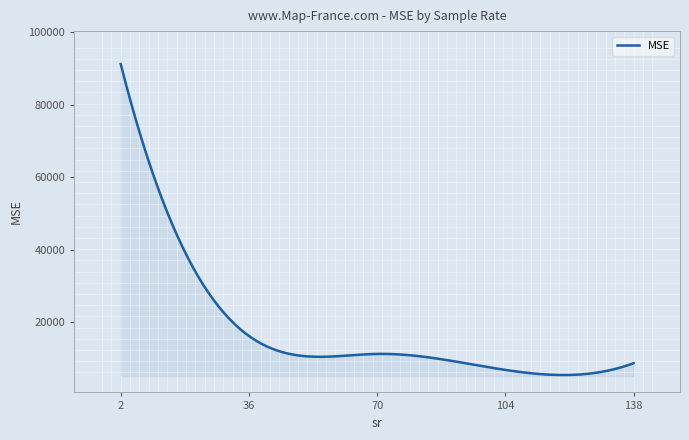

What is the smallest value displayed?

5344.5